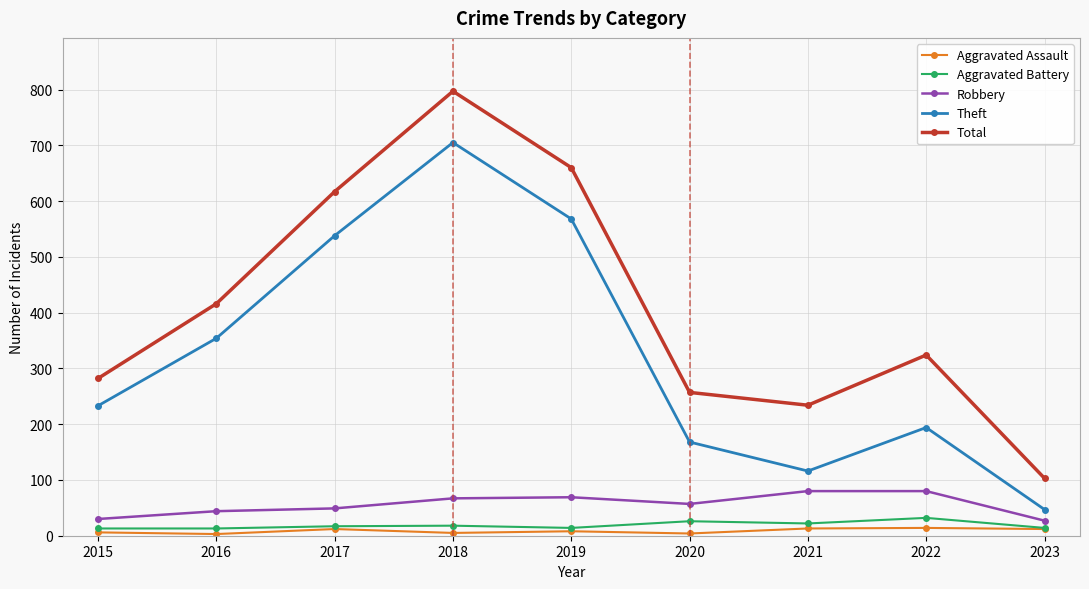

Rank the categories by Total value from highest to lowest.

2018, 2019, 2017, 2016, 2022, 2015, 2020, 2021, 2023